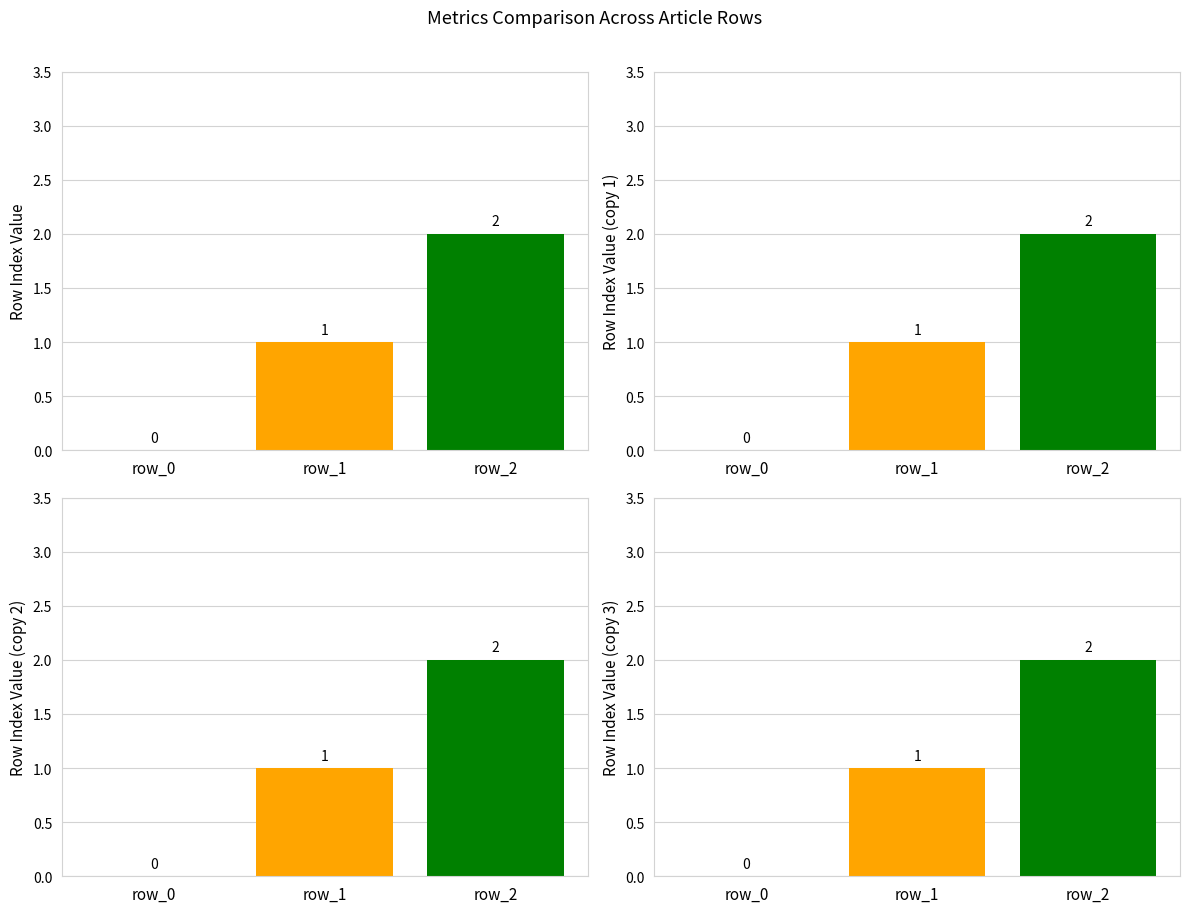

What is the sum of all values?

3